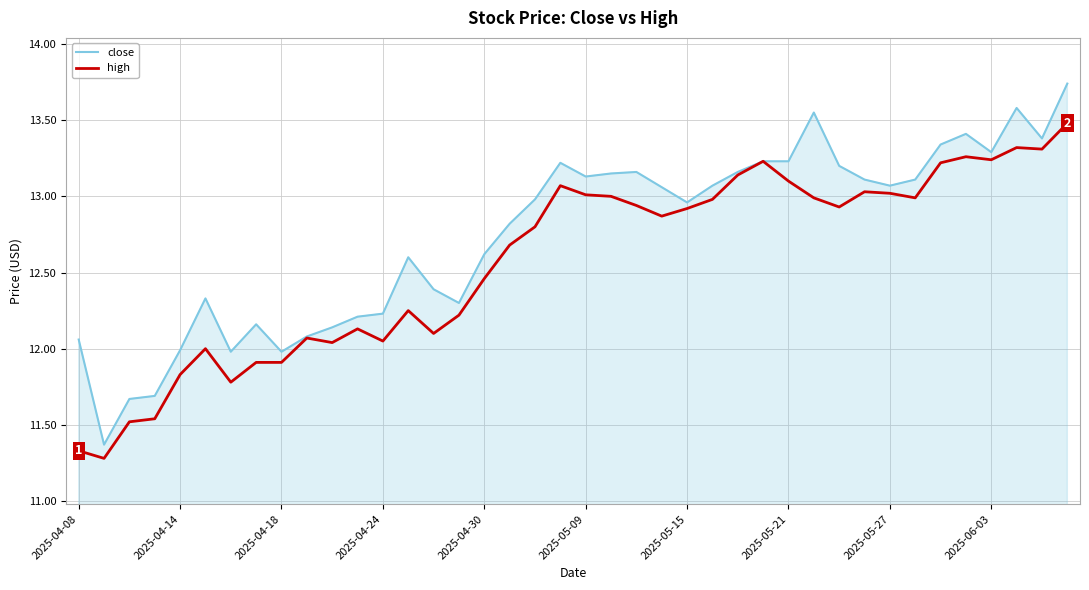

What is the smallest value displayed?

11.3